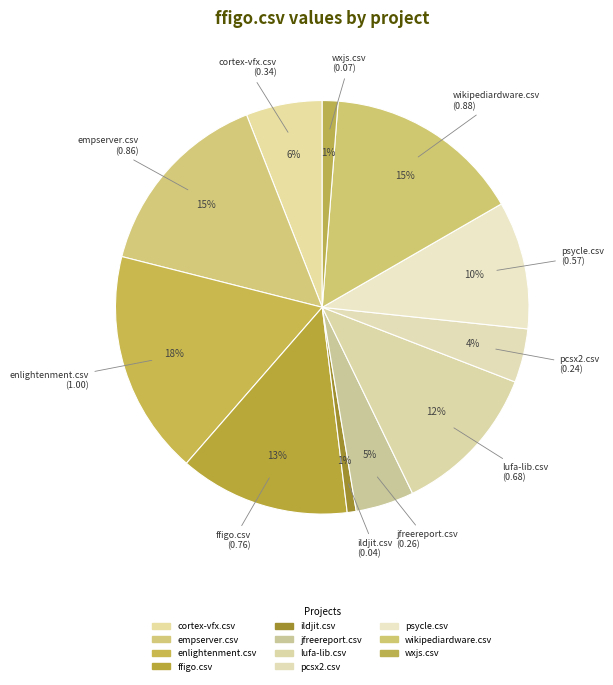

How many slices are in this pie chart?

11